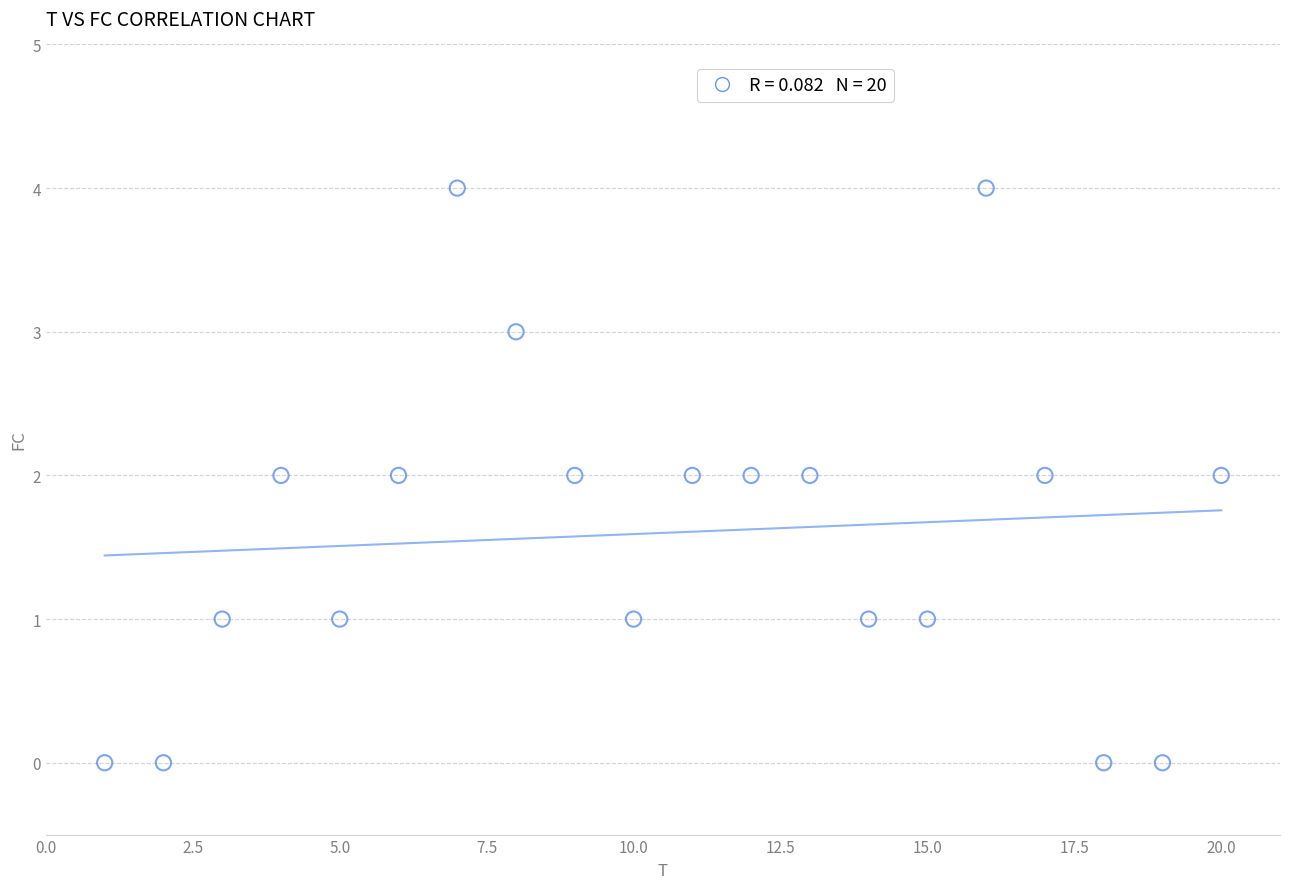

What is the range of X values (max minus min)?

19